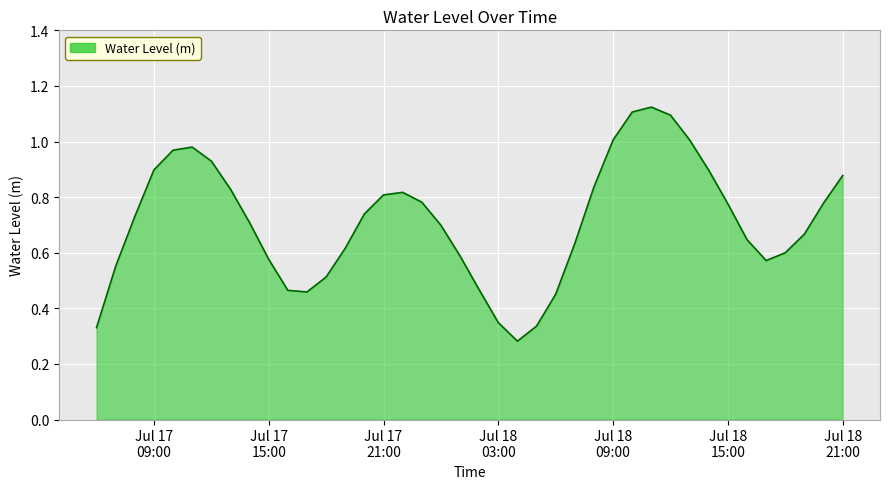

Rank the categories by value from highest to lowest.

2023-07-18 11:00:00, 2023-07-18 10:00:00, 2023-07-18 12:00:00, 2023-07-18 13:00:00, 2023-07-18 09:00:00, 2023-07-17 11:00:00, 2023-07-17 10:00:00, 2023-07-17 12:00:00, 2023-07-17 09:00:00, 2023-07-18 14:00:00, 2023-07-18 21:00:00, 2023-07-18 08:00:00, 2023-07-17 13:00:00, 2023-07-17 22:00:00, 2023-07-17 21:00:00, 2023-07-17 23:00:00, 2023-07-18 20:00:00, 2023-07-18 15:00:00, 2023-07-17 20:00:00, 2023-07-17 08:00:00, 2023-07-17 14:00:00, 2023-07-18 00:00:00, 2023-07-18 19:00:00, 2023-07-18 16:00:00, 2023-07-18 07:00:00, 2023-07-17 19:00:00, 2023-07-18 18:00:00, 2023-07-18 01:00:00, 2023-07-17 15:00:00, 2023-07-18 17:00:00, 2023-07-17 07:00:00, 2023-07-17 18:00:00, 2023-07-18 02:00:00, 2023-07-17 16:00:00, 2023-07-17 17:00:00, 2023-07-18 06:00:00, 2023-07-18 03:00:00, 2023-07-18 05:00:00, 2023-07-17 06:00:00, 2023-07-18 04:00:00